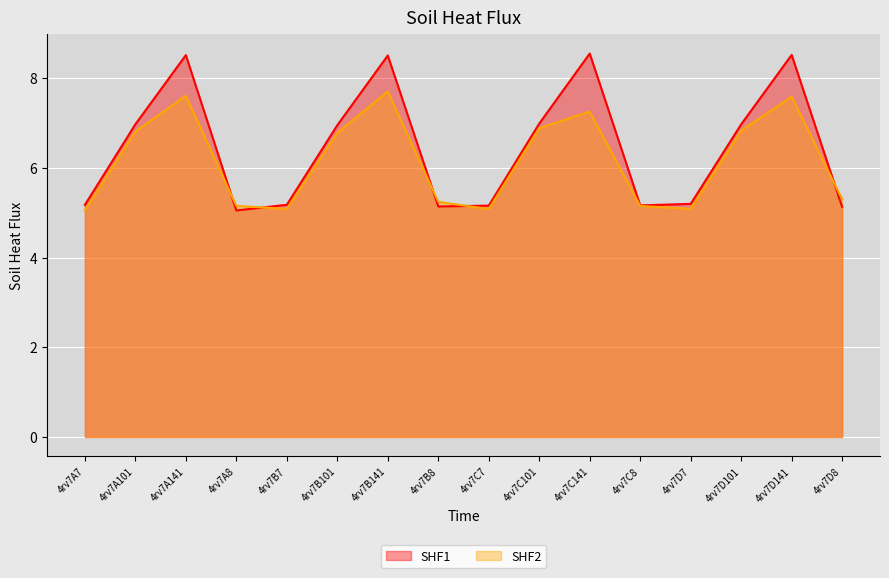

True or false: col_6 has more than 1 points higher than both neighbors.

True